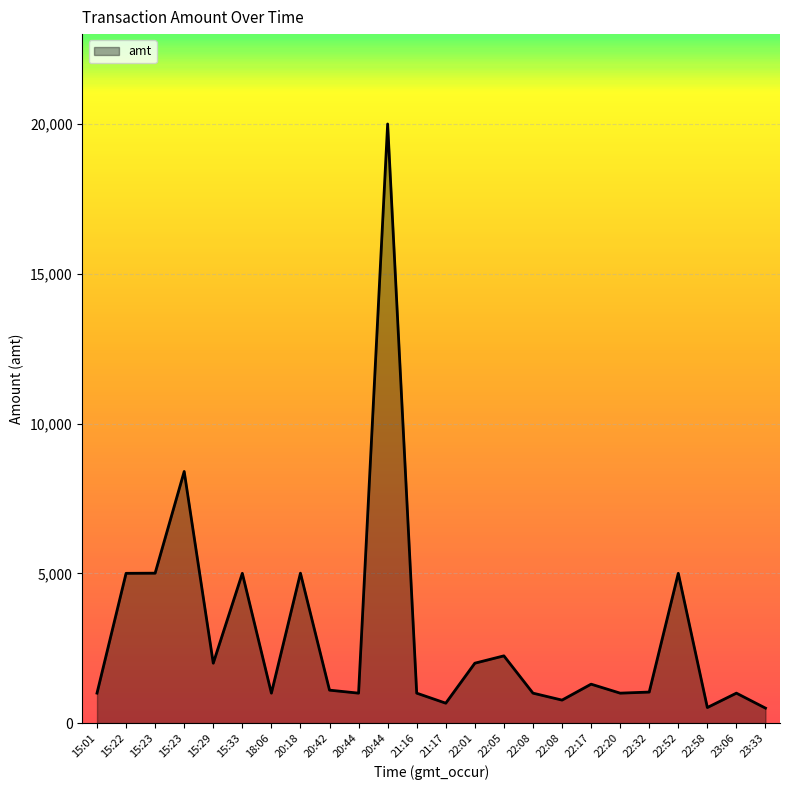

Does the chart display data point markers on the line(s)?

No